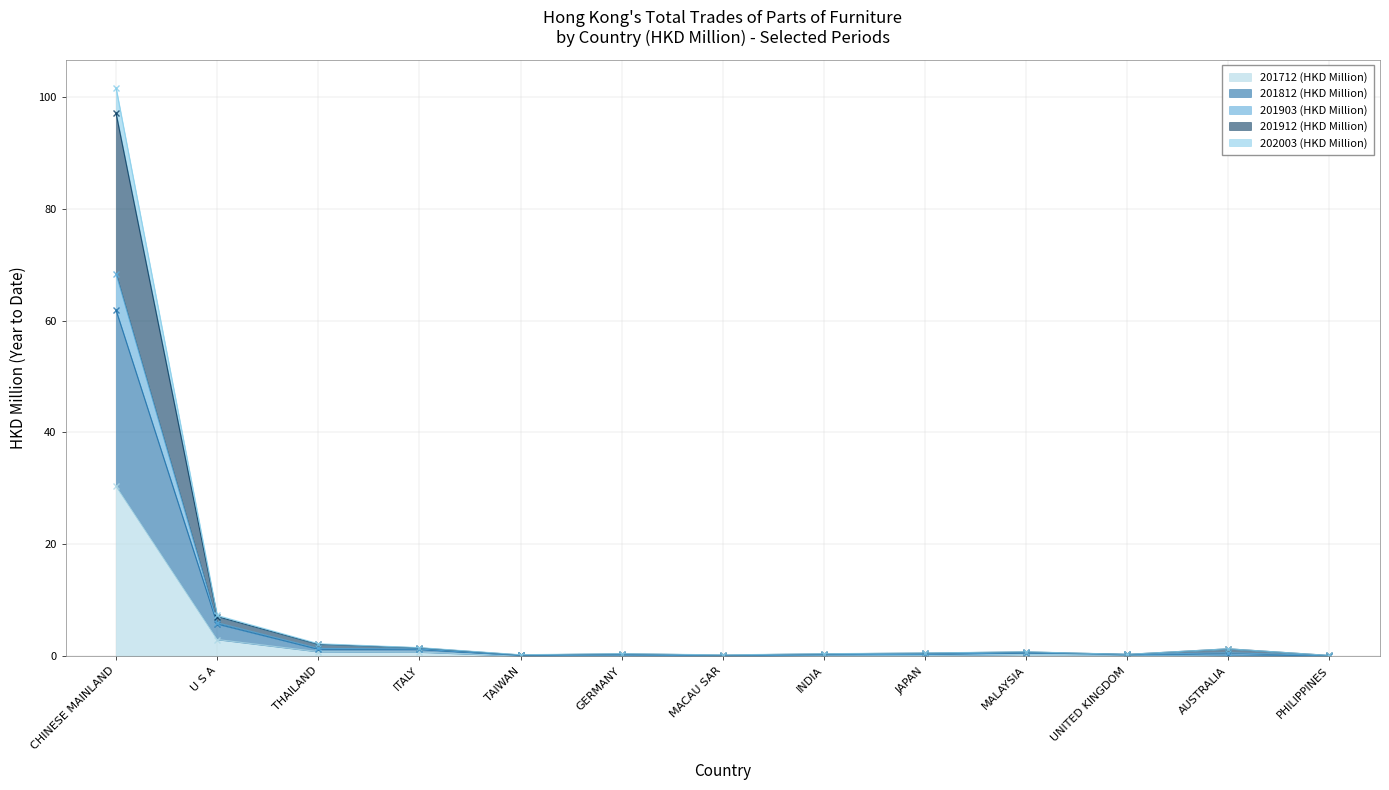

Is the value of 201912 (HKD Million) at UNITED KINGDOM greater than the value of 201903 (HKD Million) at AUSTRALIA?

No